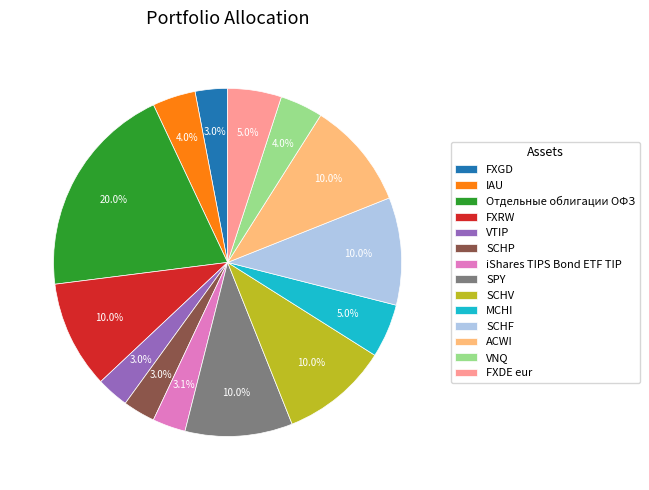

What is the total percentage of ACWI and MCHI?

15.0%